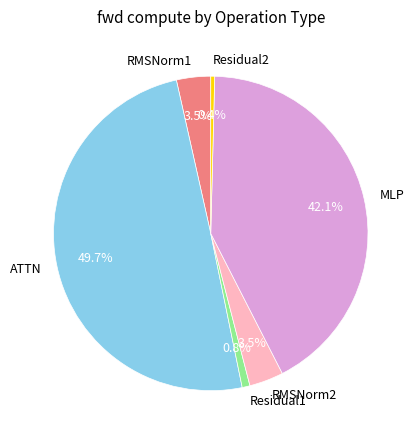

How many segments does this pie chart have?

6